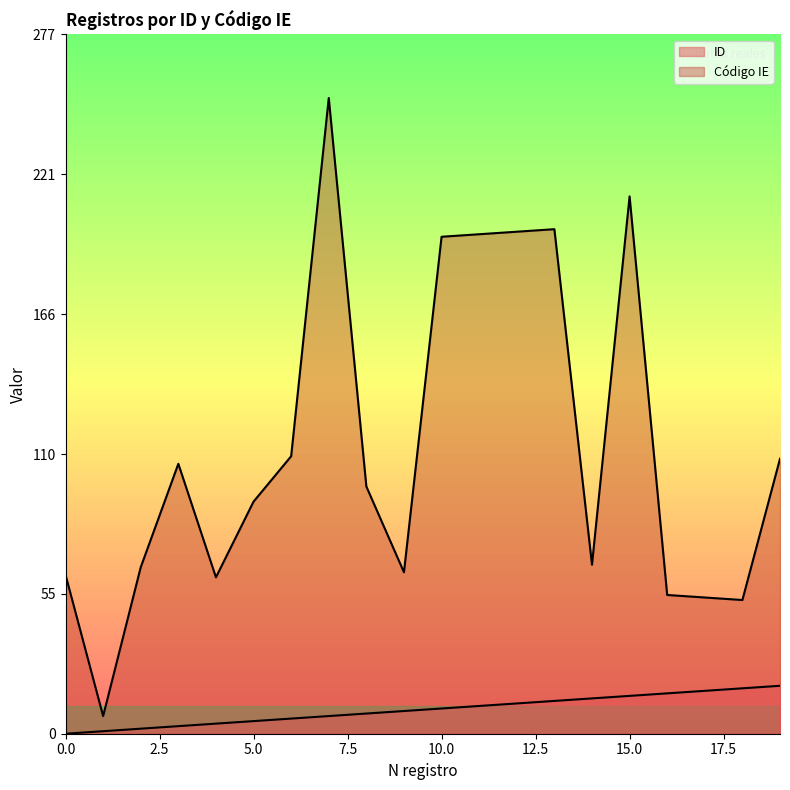

True or false: Código IE and ID intersect in this chart.

False